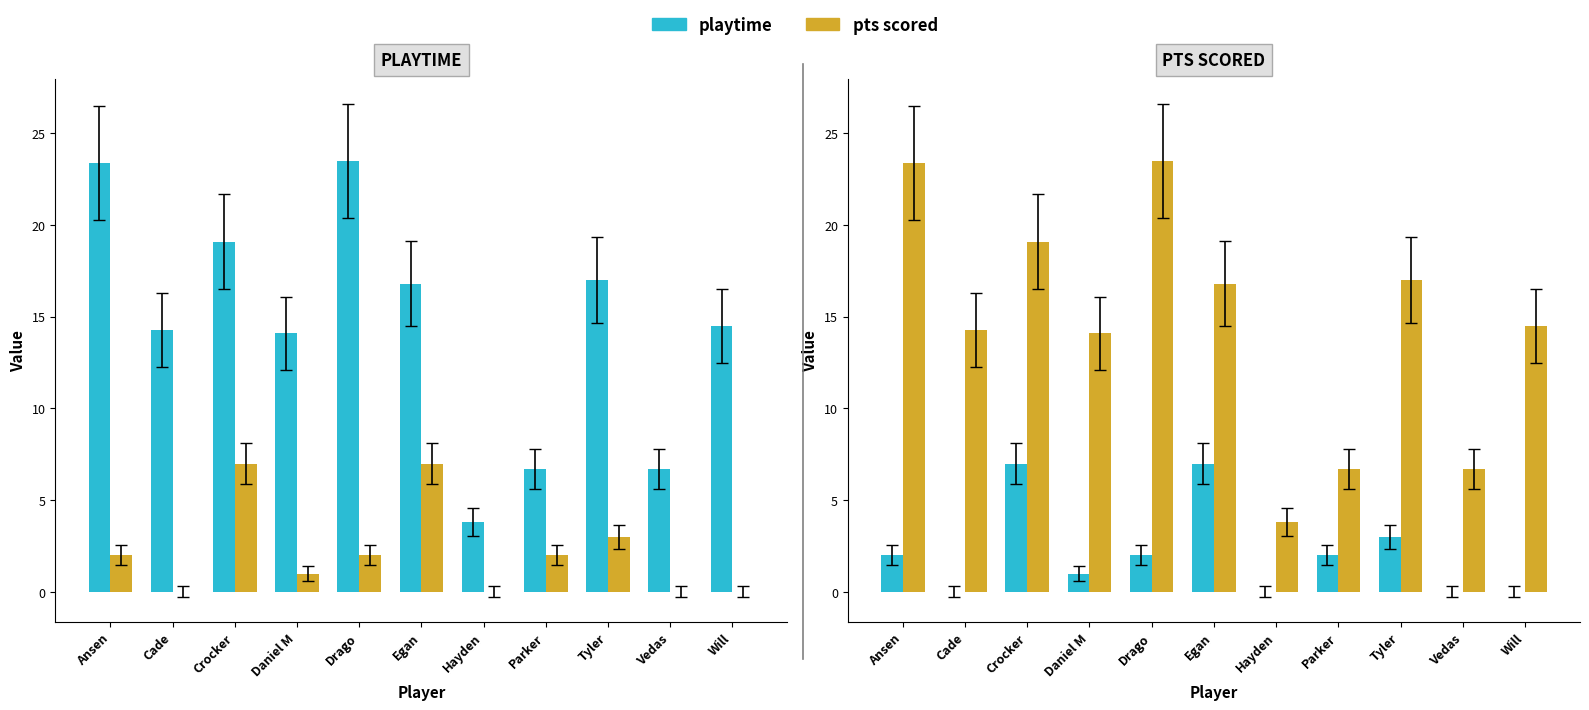

Are the bars grouped side by side (vs. stacked)?

Yes